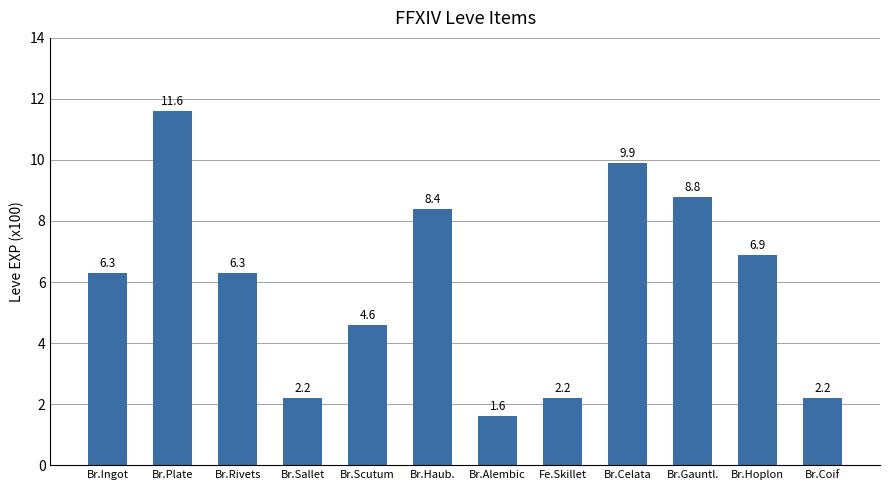

Reading right to left, list all the values displayed in this chart.

2.2	6.9	8.8	9.9	2.2	1.6	8.4	4.6	2.2	6.3	11.6	6.3